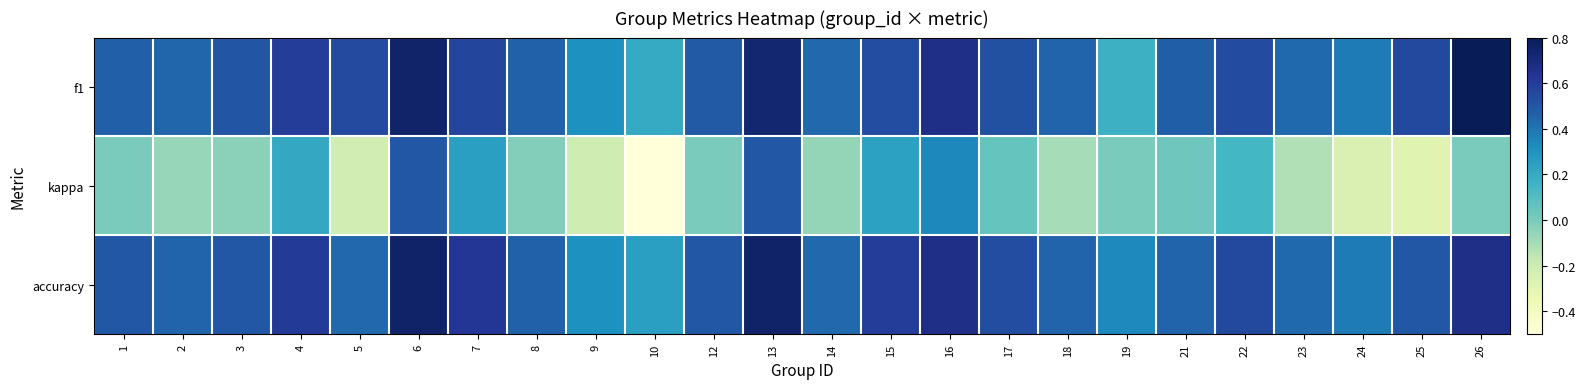

Reading left to right, extract all data points from this chart.

f1: 1=0.5	2=0.4	3=0.5	4=0.6	5=0.5	6=0.7	7=0.6	8=0.5	9=0.3	10=0.2	12=0.5	13=0.7	14=0.4	15=0.5	16=0.7	17=0.5	18=0.5	19=0.2	21=0.5	22=0.5	23=0.4	24=0.4	25=0.6	26=0.8
kappa: 1=0.0	2=-0.1	3=-0.0	4=0.2	5=-0.2	6=0.5	7=0.2	8=-0.0	9=-0.2	10=-0.5	12=0.0	13=0.5	14=-0.1	15=0.2	16=0.3	17=0.0	18=-0.1	19=0.0	21=0.0	22=0.1	23=-0.1	24=-0.3	25=-0.3	26=0.0
accuracy: 1=0.5	2=0.5	3=0.5	4=0.6	5=0.4	6=0.8	7=0.6	8=0.5	9=0.3	10=0.2	12=0.5	13=0.8	14=0.4	15=0.6	16=0.7	17=0.5	18=0.5	19=0.3	21=0.5	22=0.6	23=0.4	24=0.4	25=0.5	26=0.7